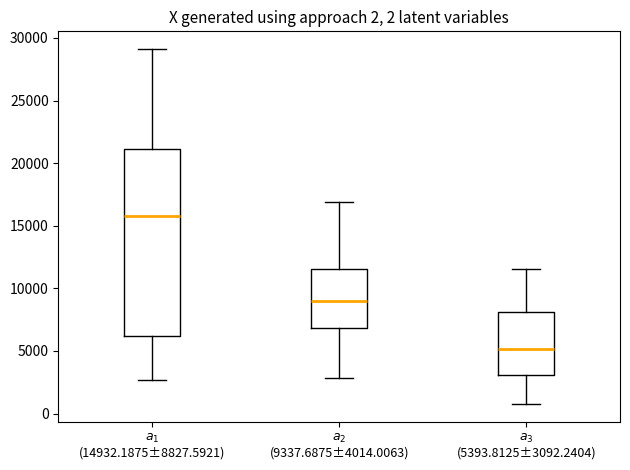

Which box's median line is the lowest?

$a_3$ (5393.8125±3092.2404)